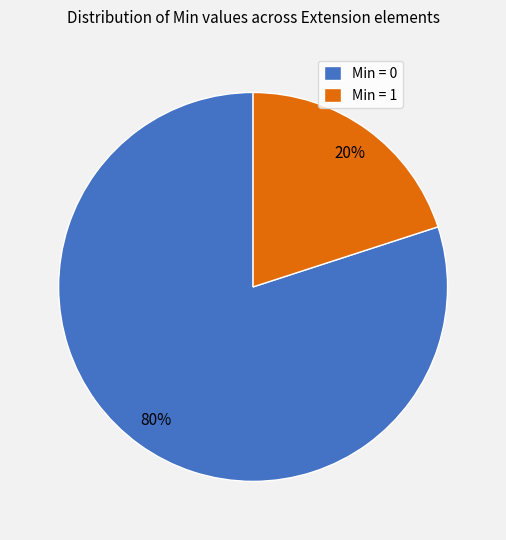

To the nearest percent, what is the average slice percentage?

50%